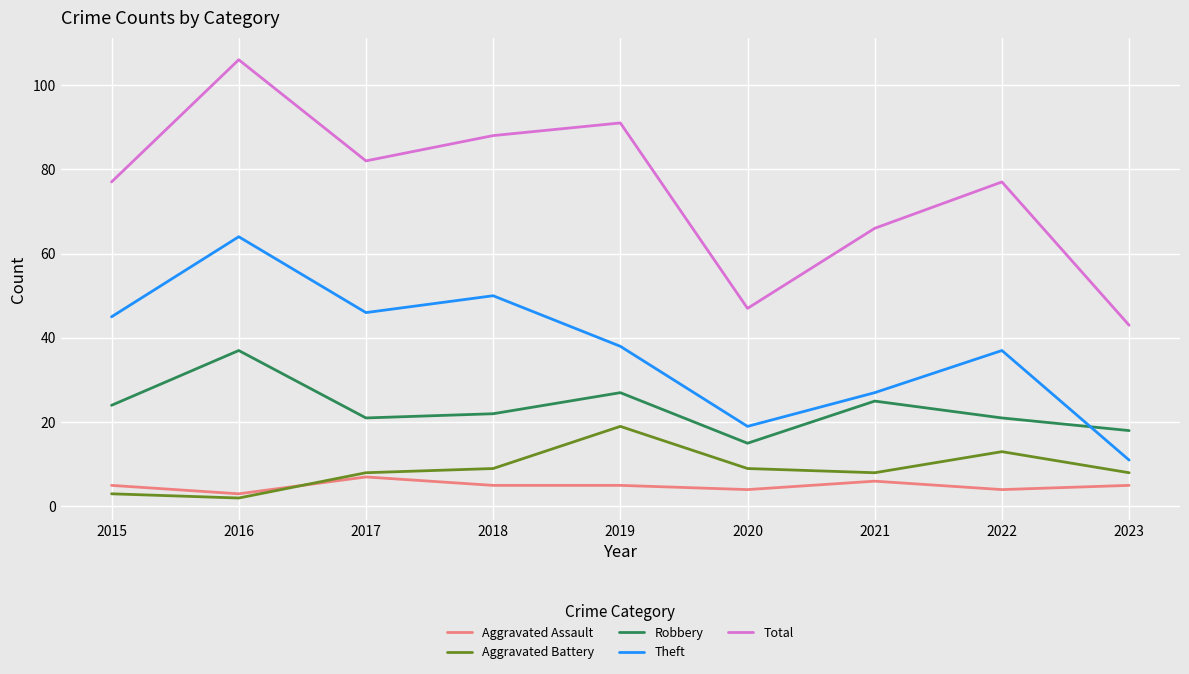

How many intersections are there between Aggravated Battery and Aggravated Assault?

1